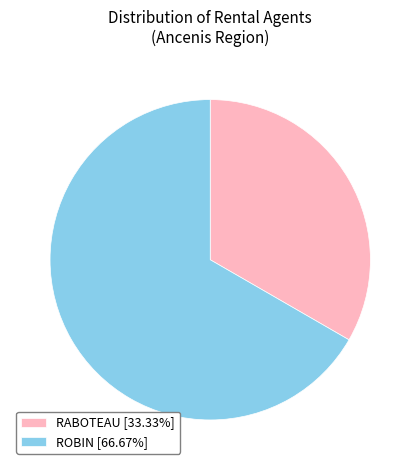

How many slices are in this pie chart?

2